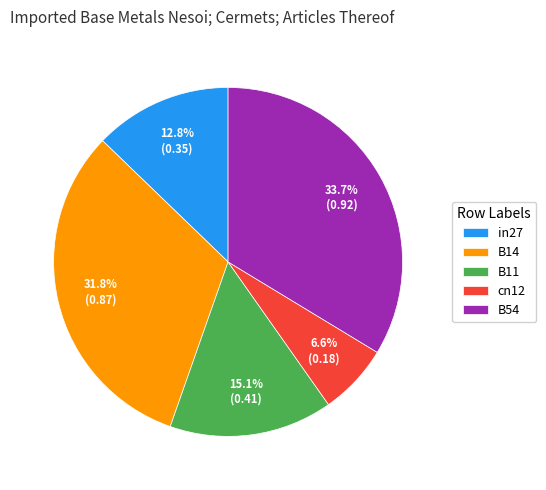

What percentage is the cn12 slice, to the nearest percent?

7%